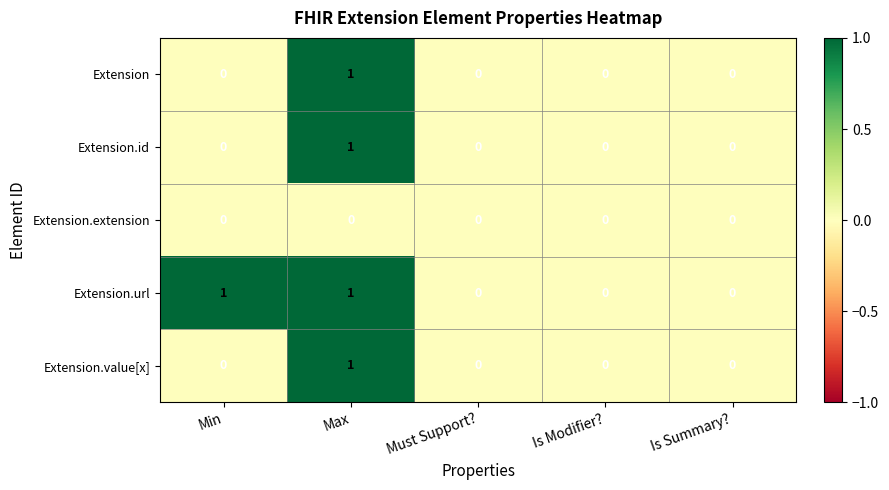

Reading right to left, list all the values displayed in this chart.

Extension: Is Summary?=0	Is Modifier?=0	Must Support?=0	Max=1	Min=0
Extension.id: Is Summary?=0	Is Modifier?=0	Must Support?=0	Max=1	Min=0
Extension.extension: Is Summary?=0	Is Modifier?=0	Must Support?=0	Max=0	Min=0
Extension.url: Is Summary?=0	Is Modifier?=0	Must Support?=0	Max=1	Min=1
Extension.value[x]: Is Summary?=0	Is Modifier?=0	Must Support?=0	Max=1	Min=0